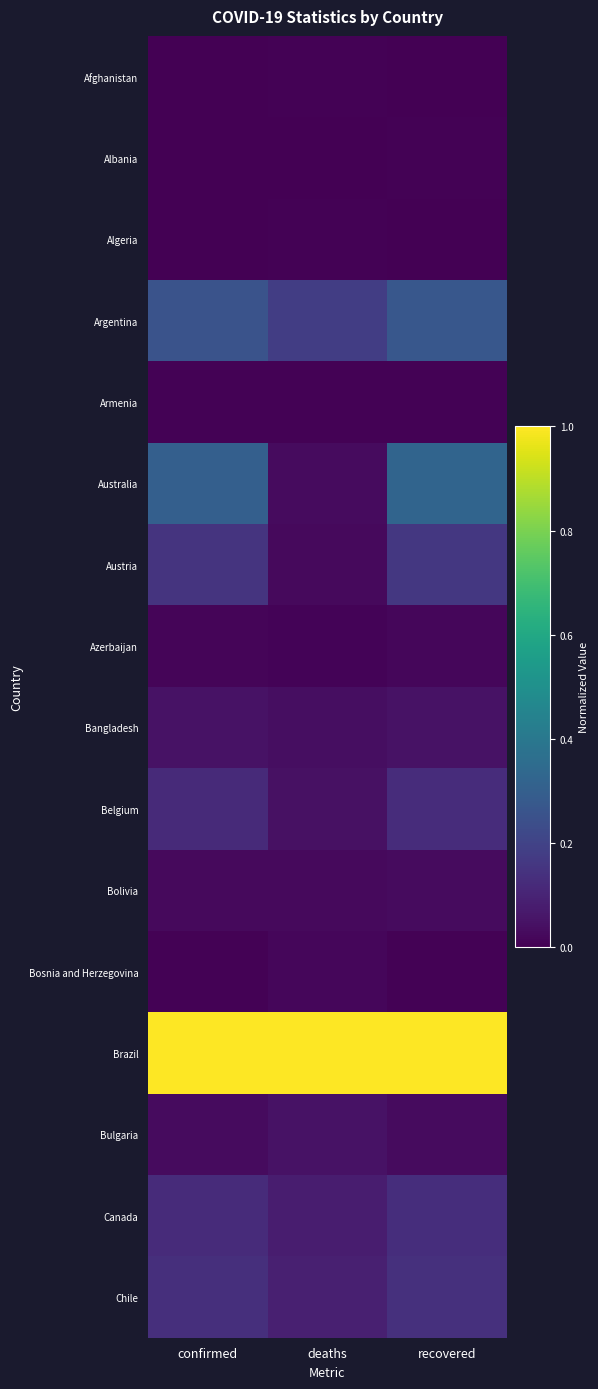

Reading left to right, what are all the values shown in this chart?

Afghanistan: confirmed=0.0	deaths=0.0	recovered=0.0
Albania: confirmed=0.0	deaths=0.0	recovered=0.0
Algeria: confirmed=0.0	deaths=0.0	recovered=0.0
Argentina: confirmed=0.3	deaths=0.2	recovered=0.3
Armenia: confirmed=0.0	deaths=0.0	recovered=0.0
Australia: confirmed=0.3	deaths=0.0	recovered=0.3
Austria: confirmed=0.2	deaths=0.0	recovered=0.2
Azerbaijan: confirmed=0.0	deaths=0.0	recovered=0.0
Bangladesh: confirmed=0.0	deaths=0.0	recovered=0.1
Belgium: confirmed=0.1	deaths=0.0	recovered=0.1
Bolivia: confirmed=0.0	deaths=0.0	recovered=0.0
Bosnia and Herzegovina: confirmed=0.0	deaths=0.0	recovered=0.0
Brazil: confirmed=1.0	deaths=1.0	recovered=1.0
Bulgaria: confirmed=0.0	deaths=0.0	recovered=0.0
Canada: confirmed=0.1	deaths=0.1	recovered=0.1
Chile: confirmed=0.1	deaths=0.1	recovered=0.1